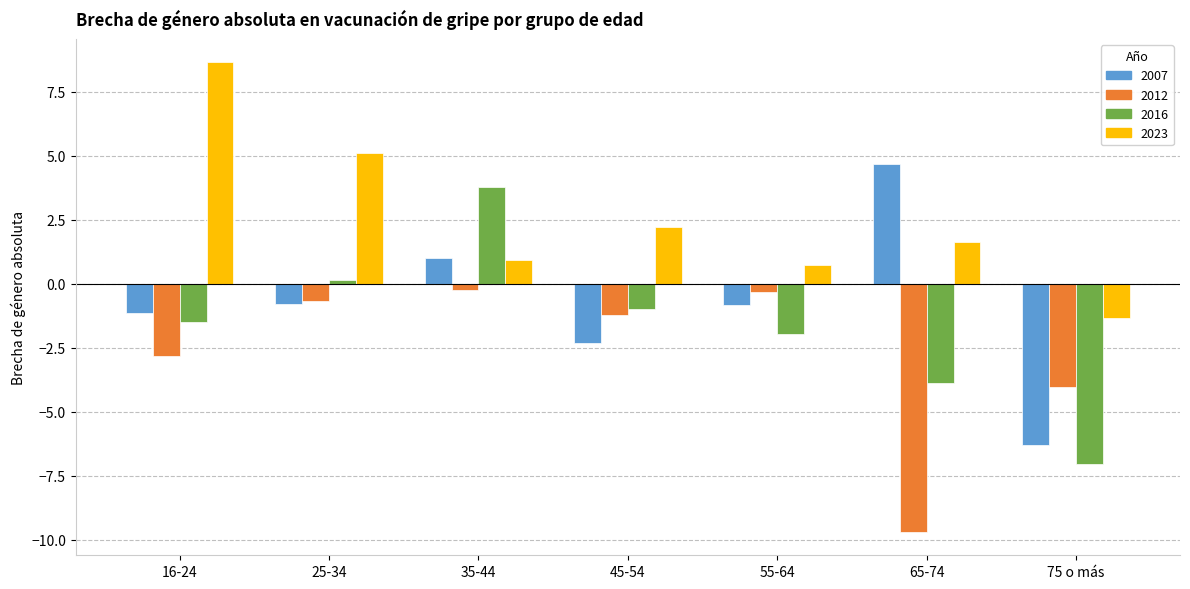

Is it true that 2007 equals -0.8 at 55-64?

True